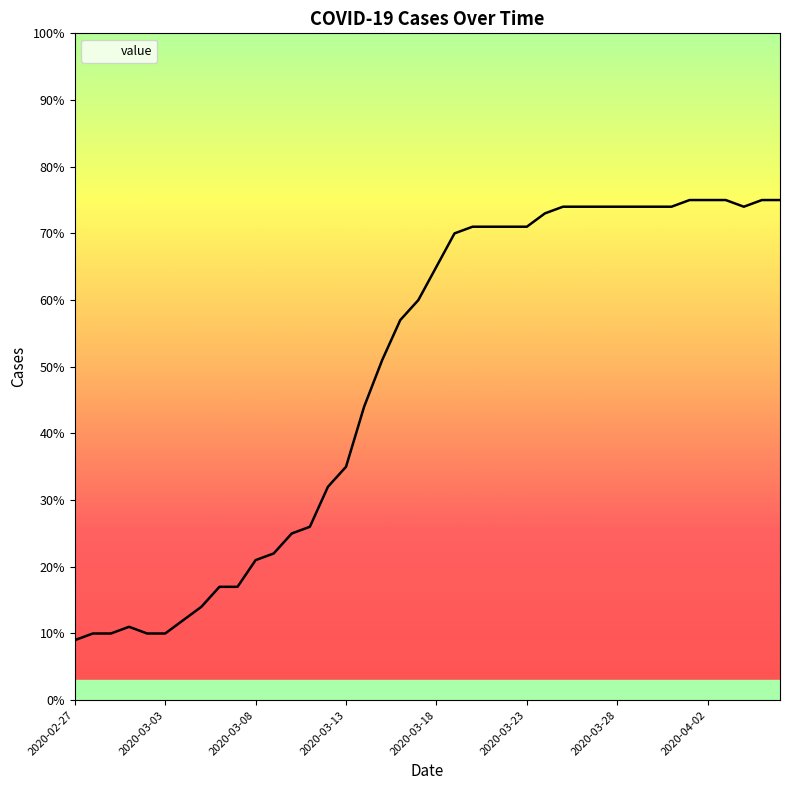

How many values are below 65?

20